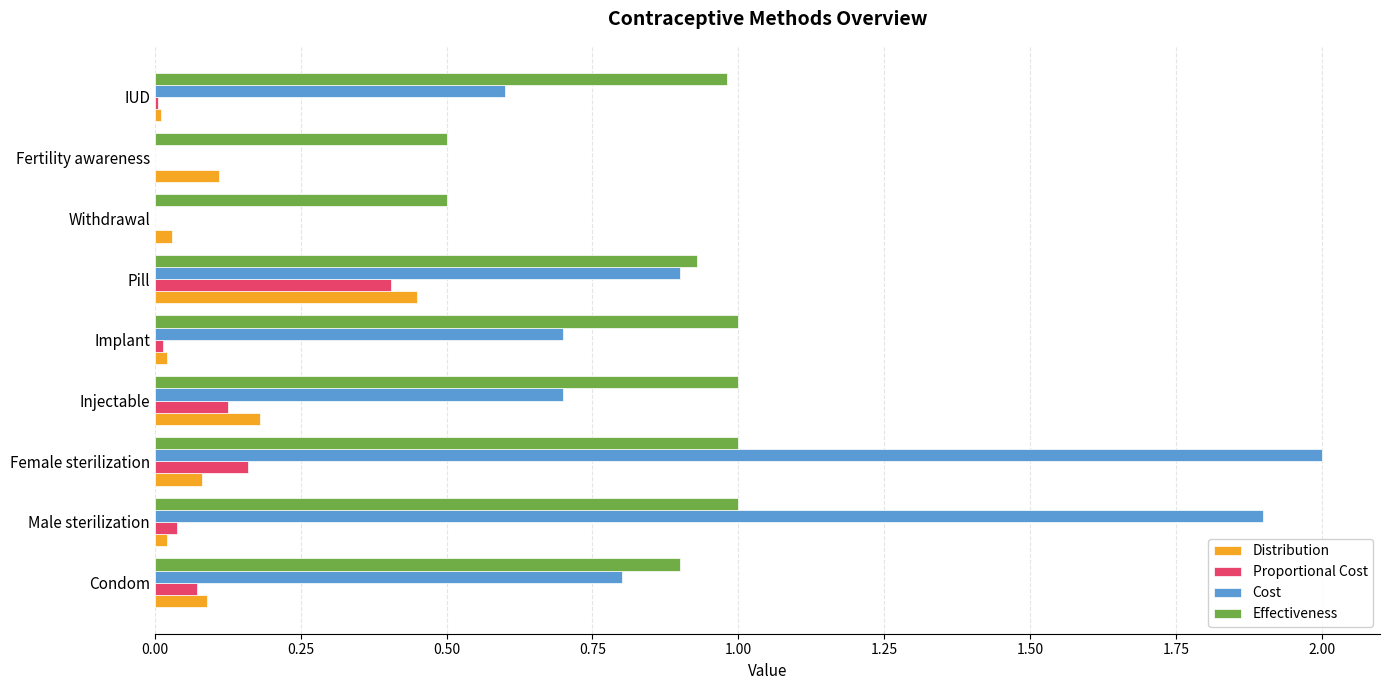

The Effectiveness series shows 1.6 at Pill. True or false?

False